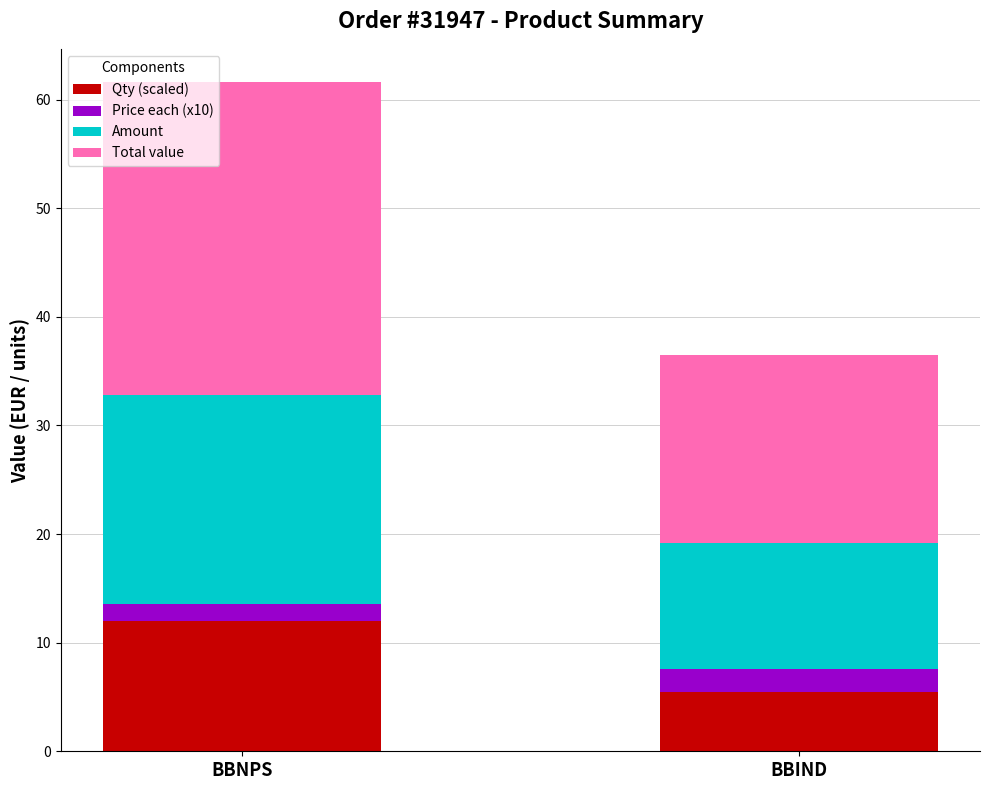

What is the sum of the Qty (scaled) values at BBIND and BBNPS?

17.5